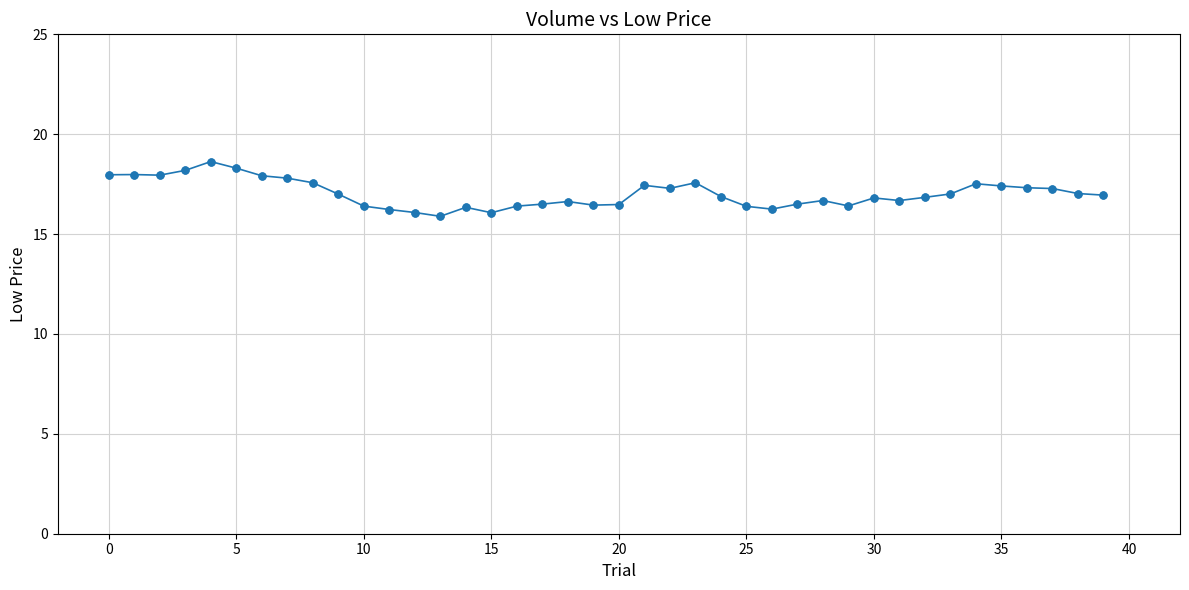

What is the greatest value displayed?

18.6